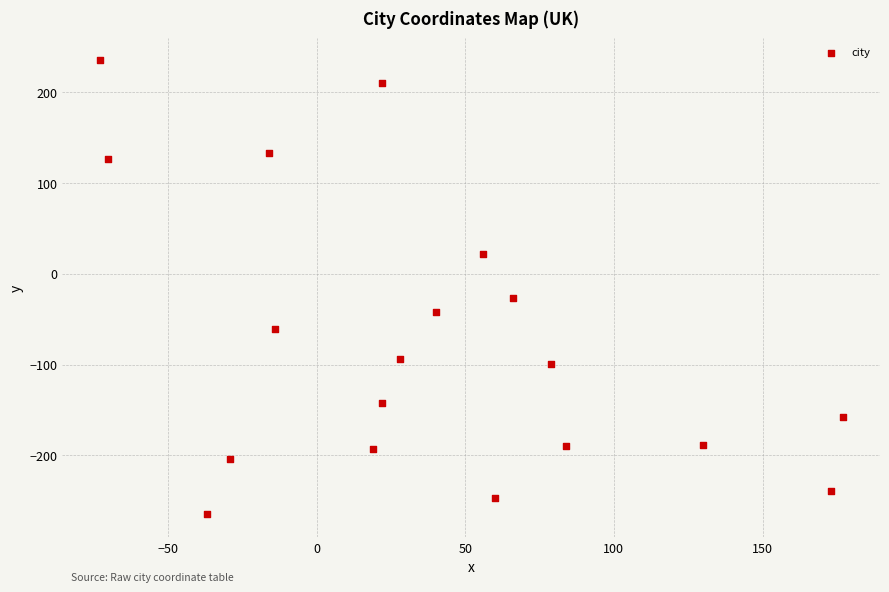

What Y value in the scatter plot is closest to -15?

-27